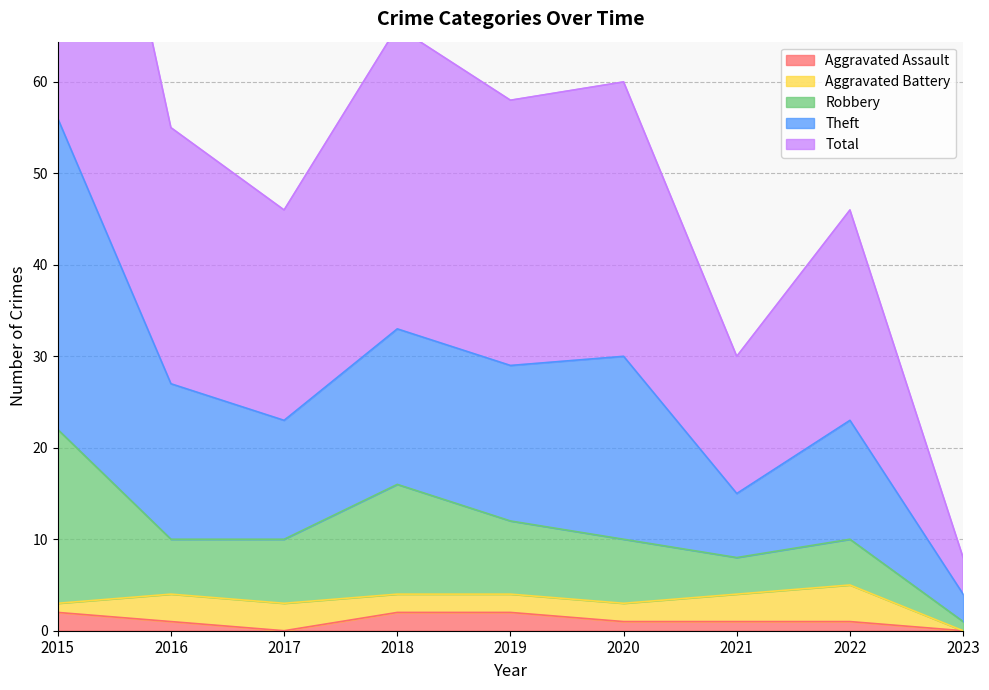

What is the spread (max minus min) of values at 2015?

110